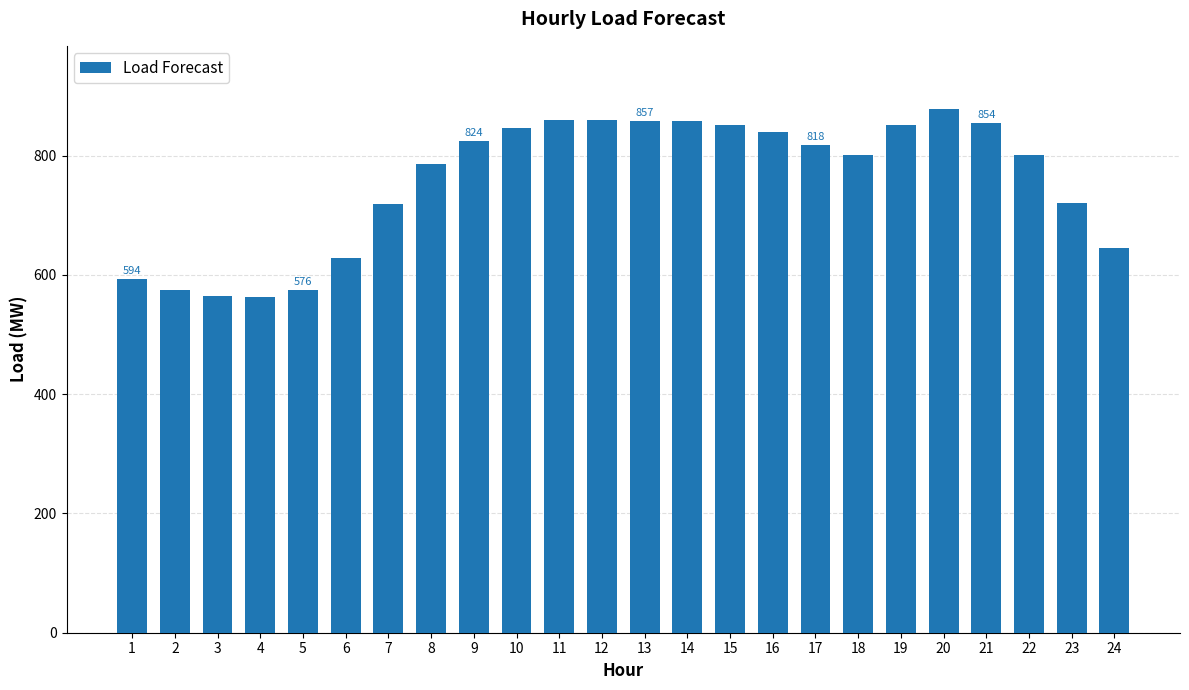

Which label corresponds to the largest value in the chart?

20